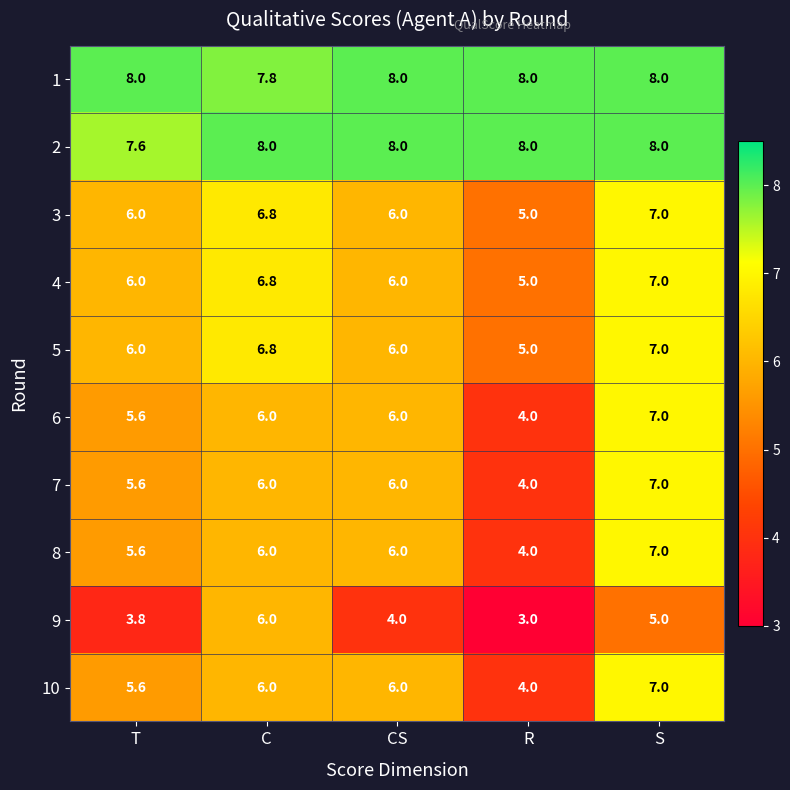

At how many categories does at least one series exceed 7?

5